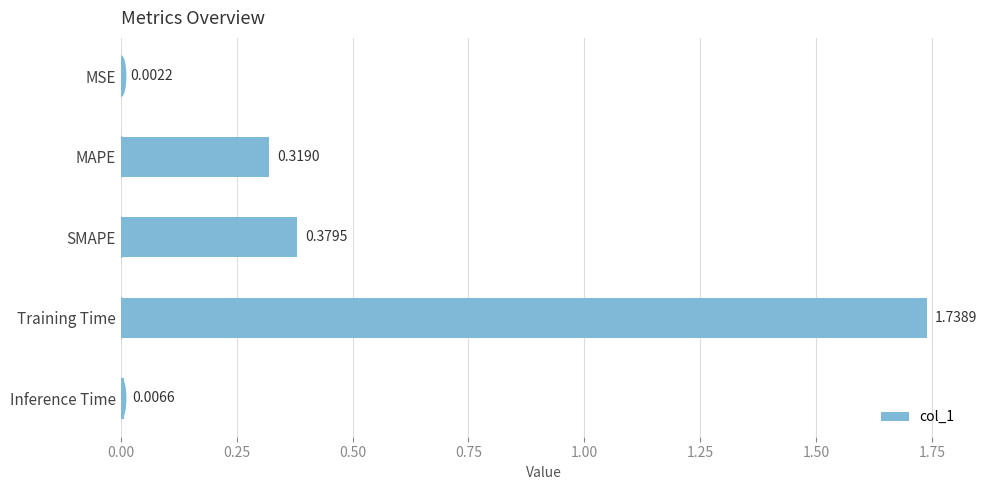

How many series are shown in this chart?

1